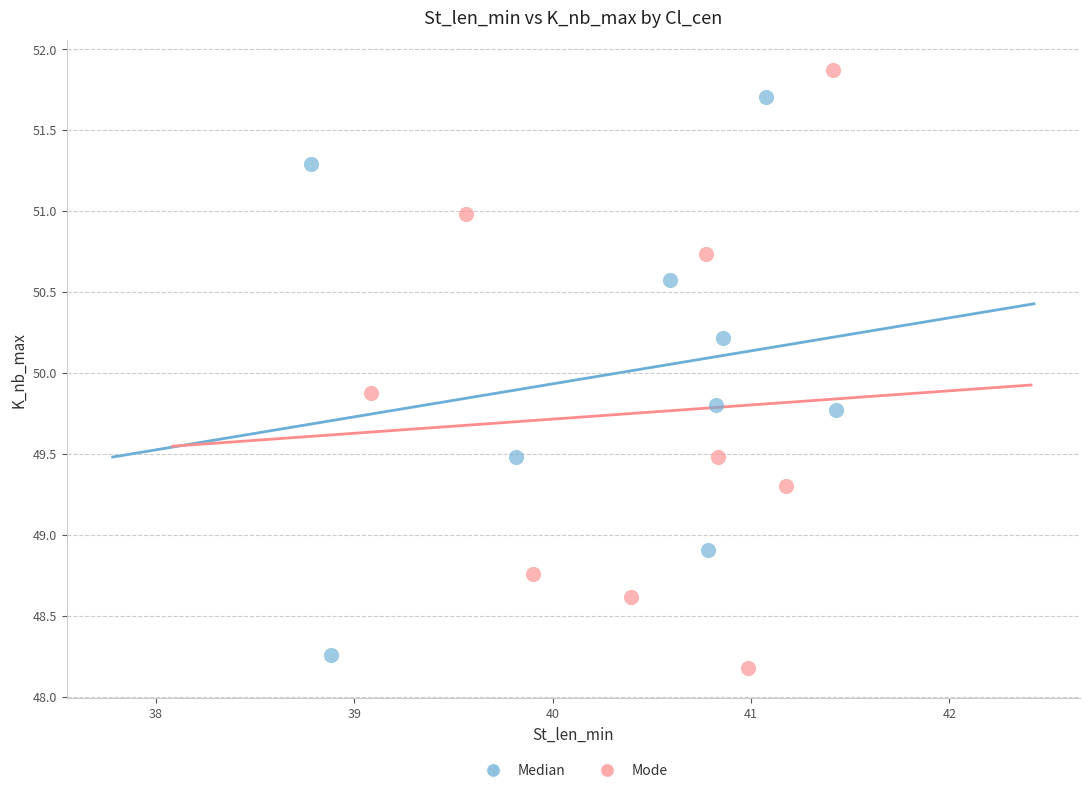

Which series contains the lowest Y value?

Mode